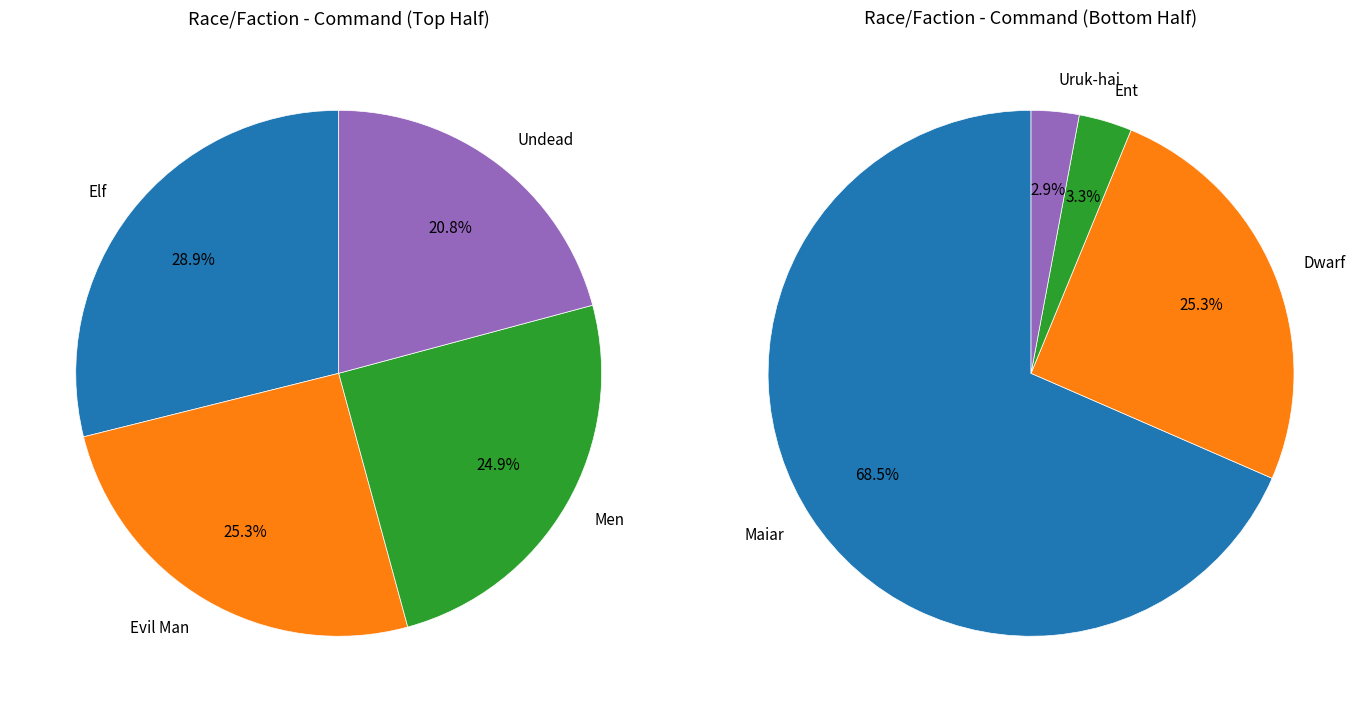

What is the largest slice in the pie chart?

Maiar